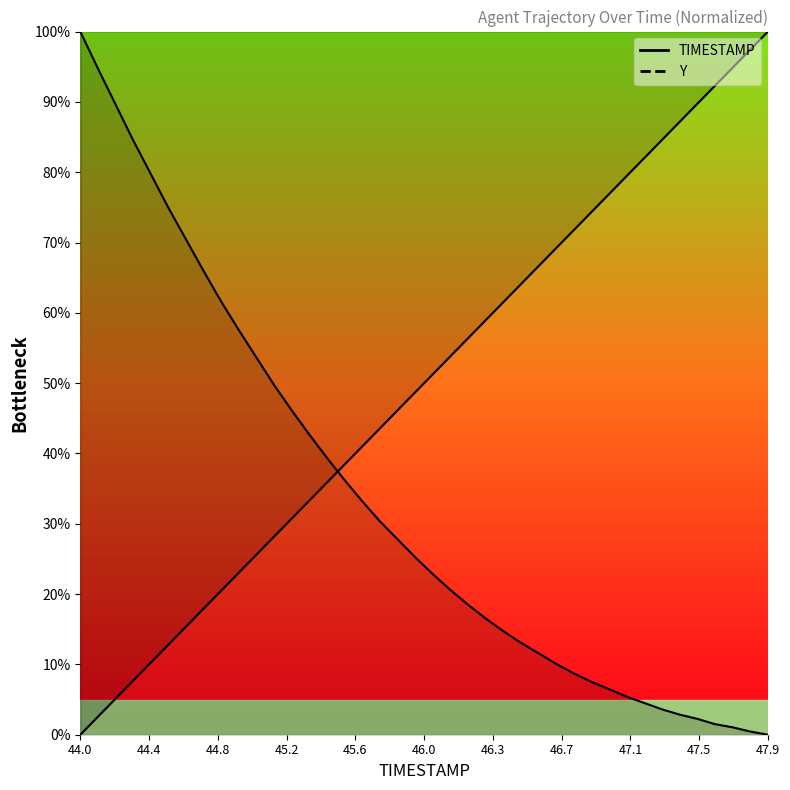

Which series has the widest spread of values?

TIMESTAMP